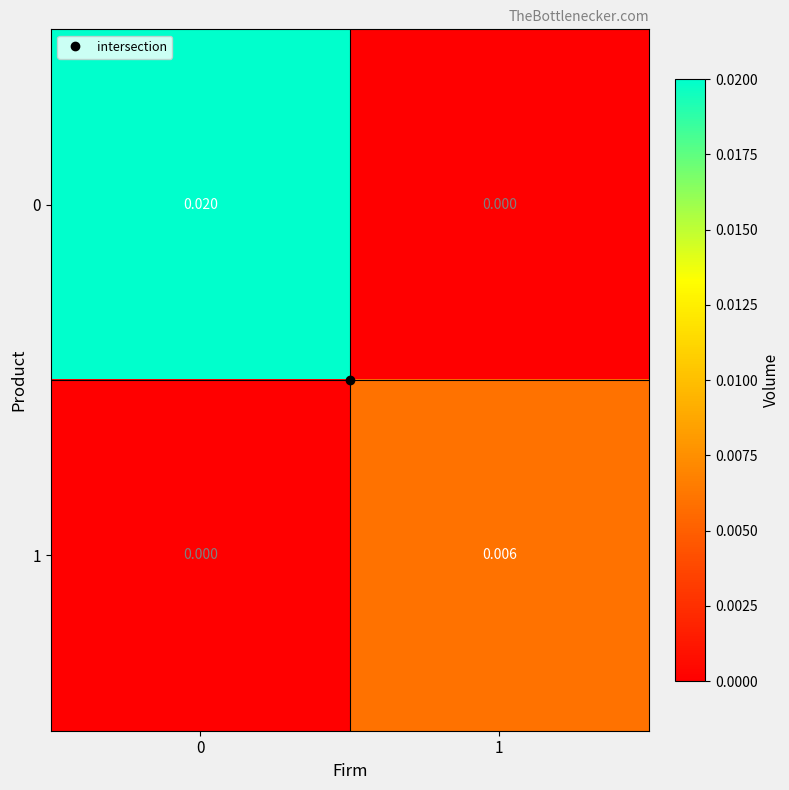

Is the value of 0 at 0 greater than the value of 1 at 1?

Yes